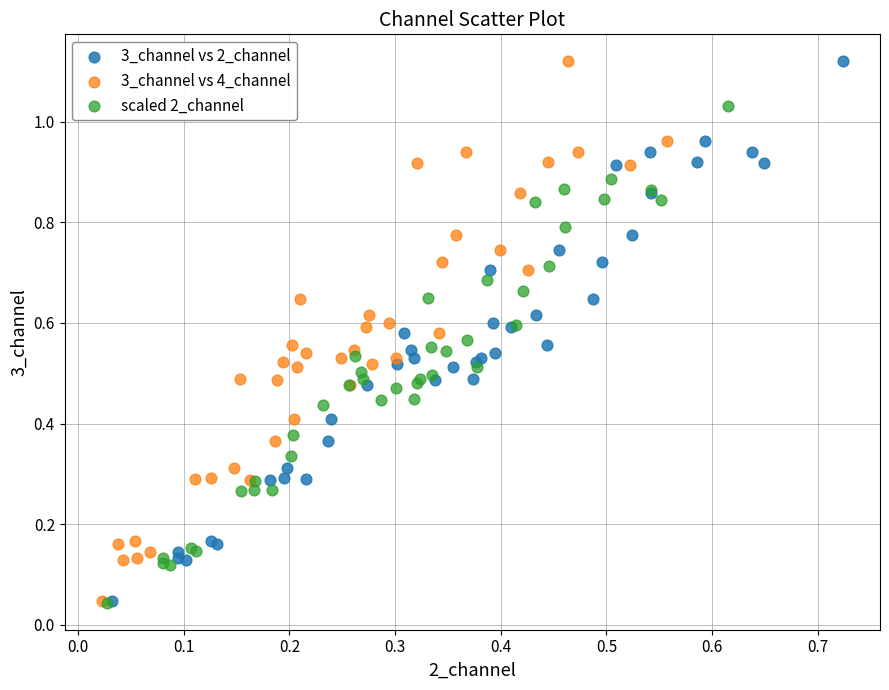

What are all the series names shown in the legend?

3_channel vs 2_channel, 3_channel vs 4_channel, scaled 2_channel